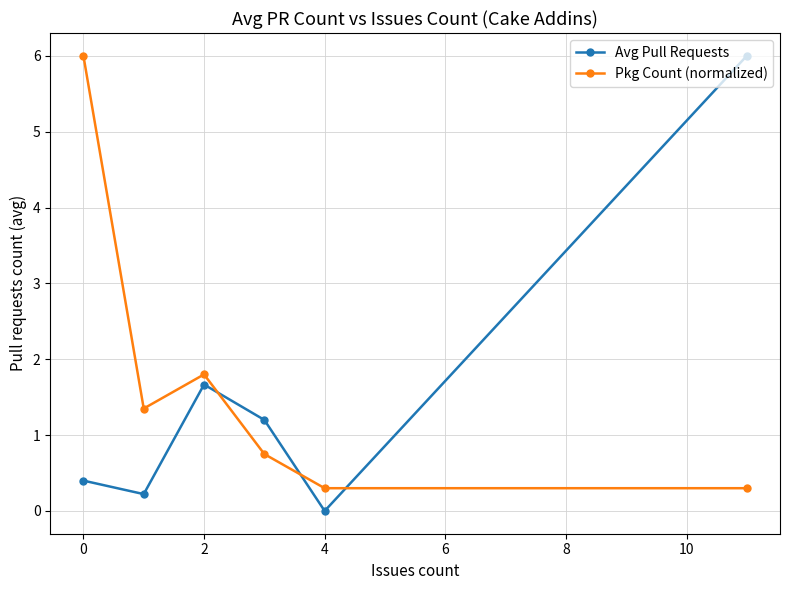

Is this an area chart (filled region under the line)?

No